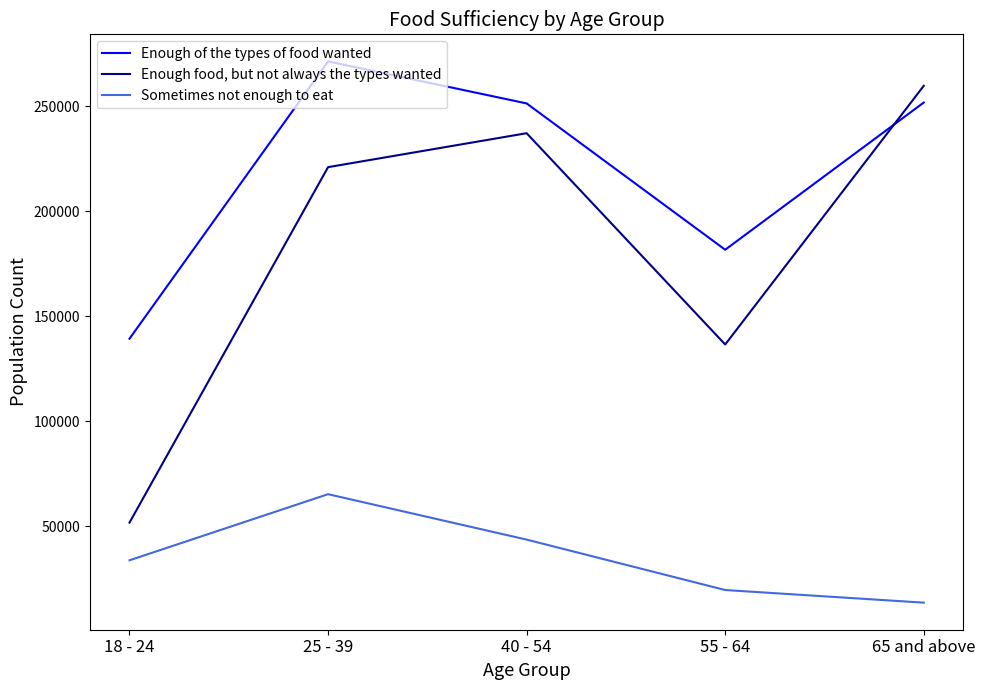

At how many categories does at least one series exceed 142069?

4